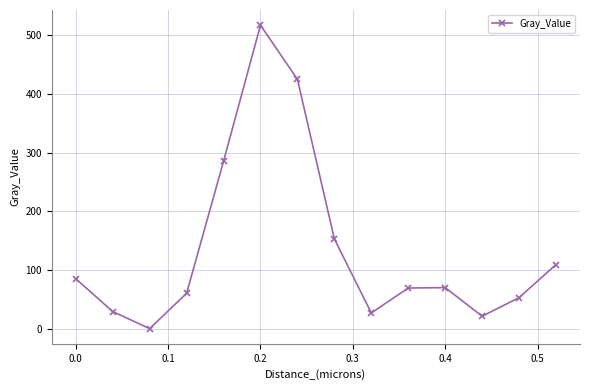

How many points are higher than both their immediate neighbors (excluding endpoints)?

2